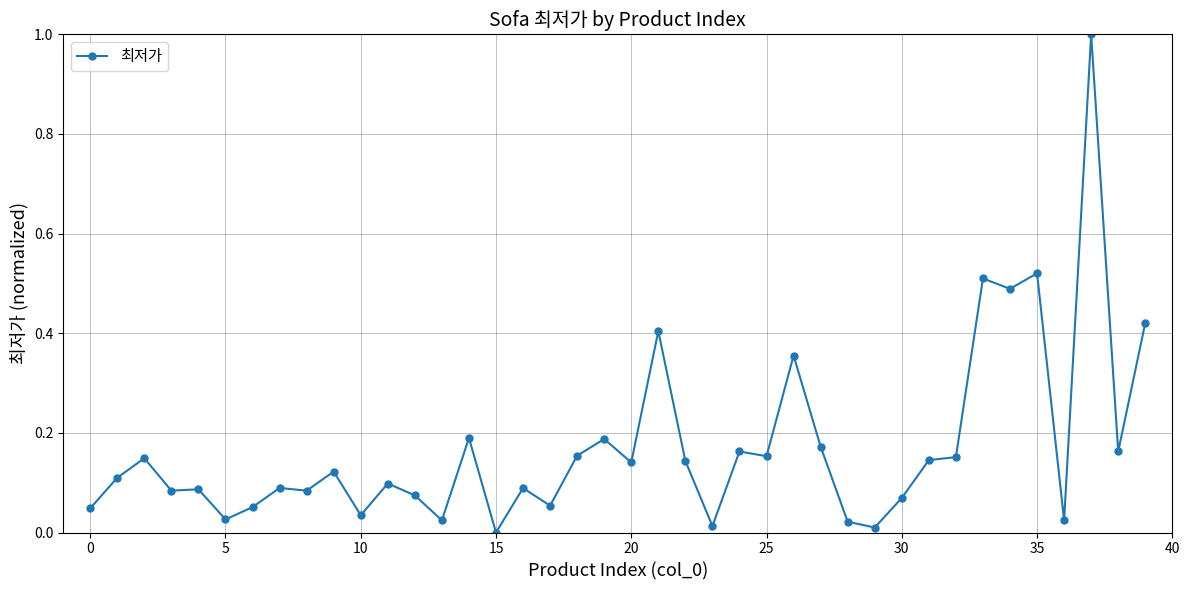

What is the difference between the maximum and minimum values?

1.0